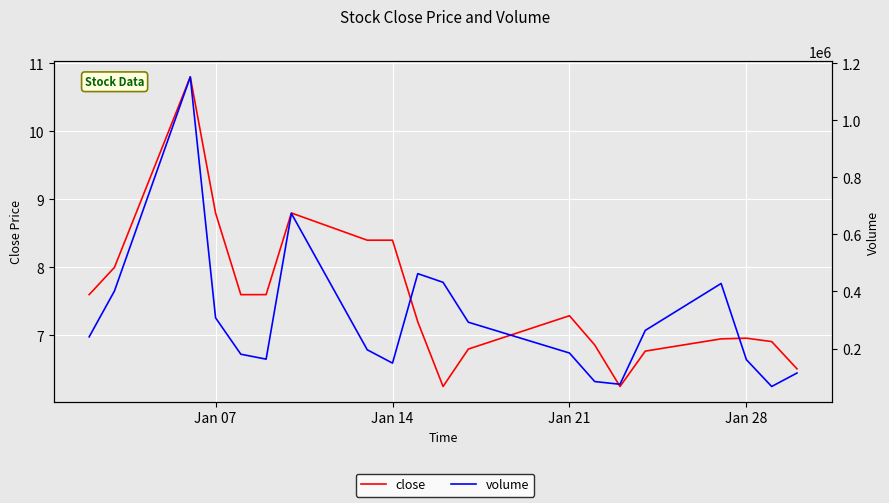

How many values in the close series exceed 7?

11